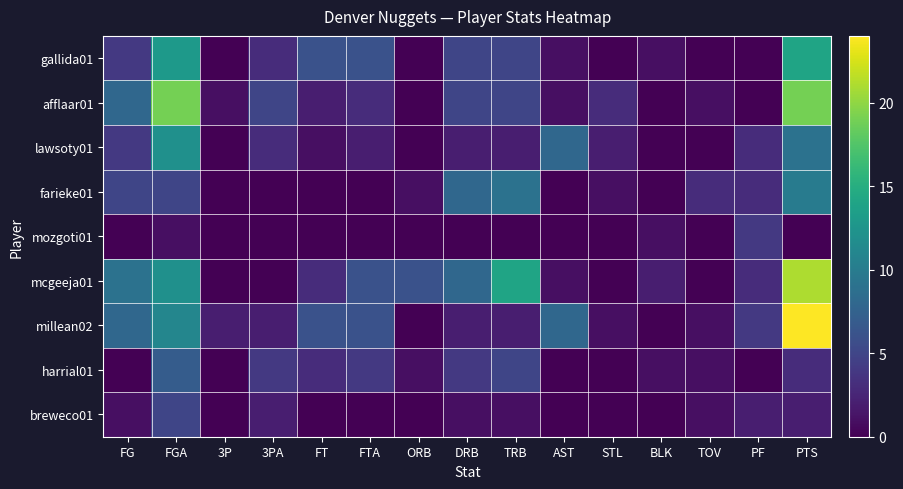

Which series has the largest total across all categories?

mcgeeja01